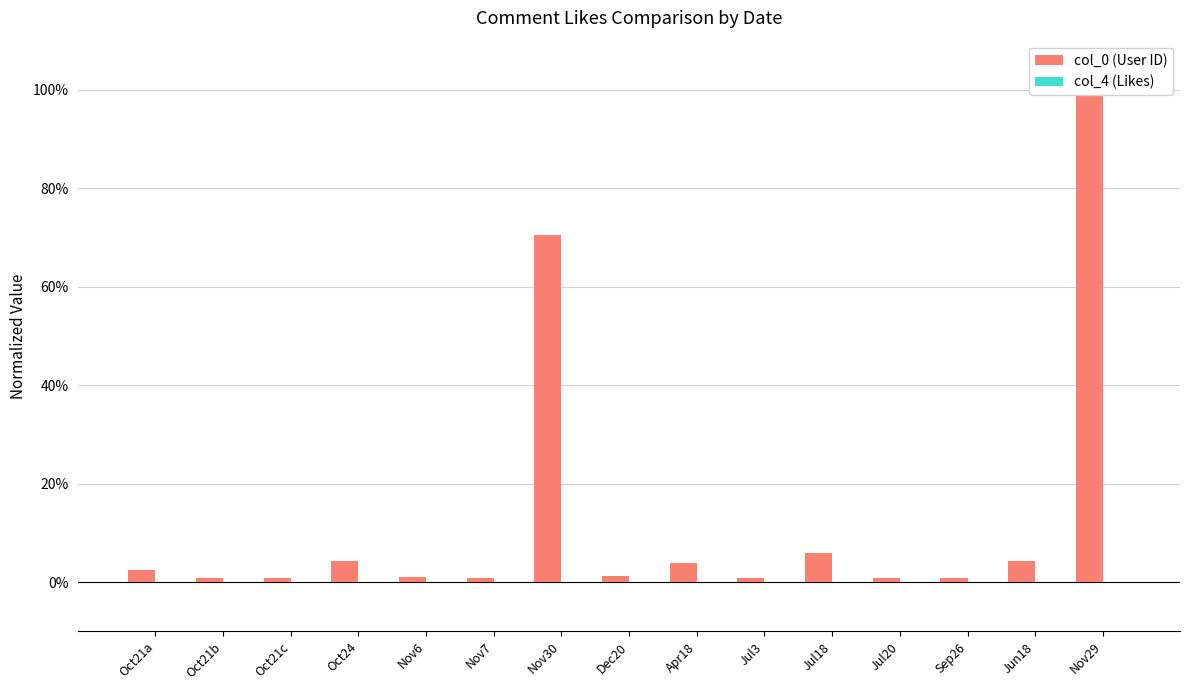

Reading left to right, extract all data points from this chart.

col_0 (User ID): 0.0	0.0	0.0	0.0	0.0	0.0	0.7	0.0	0.0	0.0	0.1	0.0	0.0	0.0	1.0
col_4 (Likes): 0.0	0.0	0.0	0.0	0.0	0.0	0.0	0.0	0.0	0.0	0.0	0.0	0.0	0.0	0.0